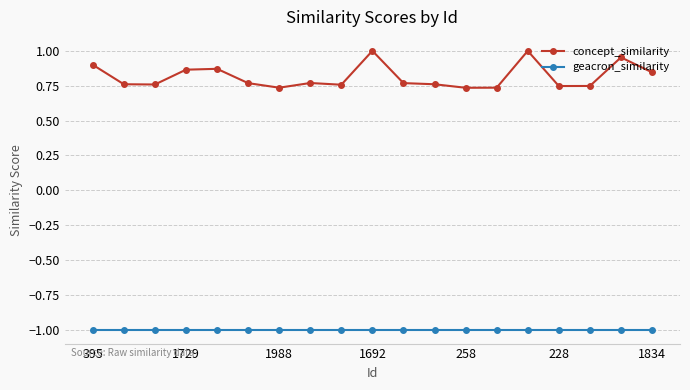

What are all the series names shown in the legend?

concept_similarity, geacron_similarity